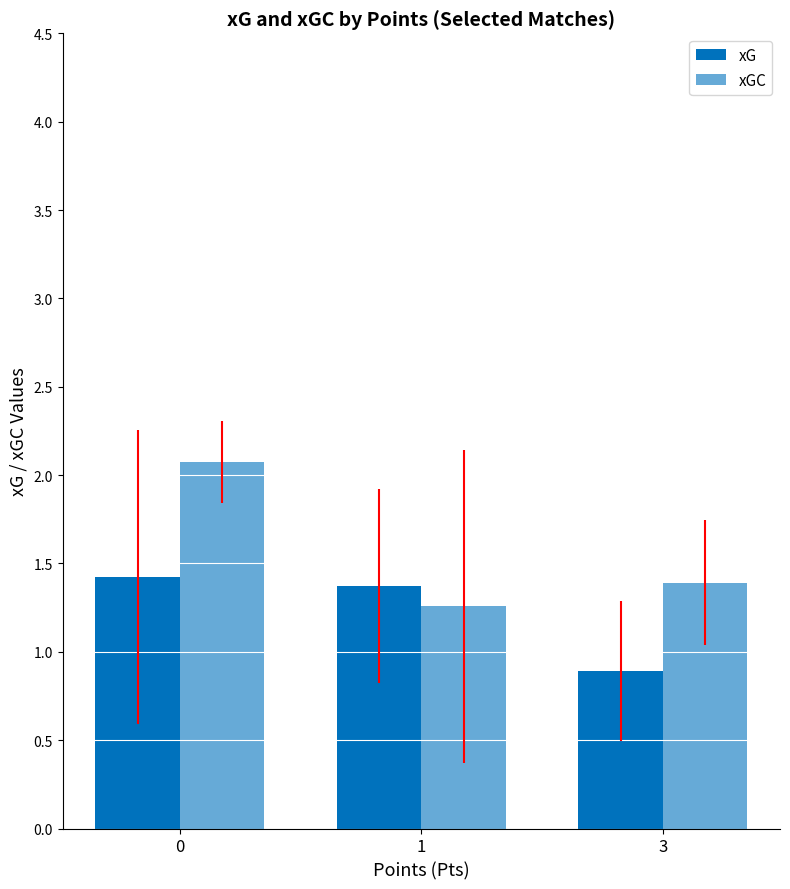

Reading left to right, transcribe all the data shown in this chart.

xG: 0=1.4	1=1.4	3=0.9
xGC: 0=2.1	1=1.3	3=1.4